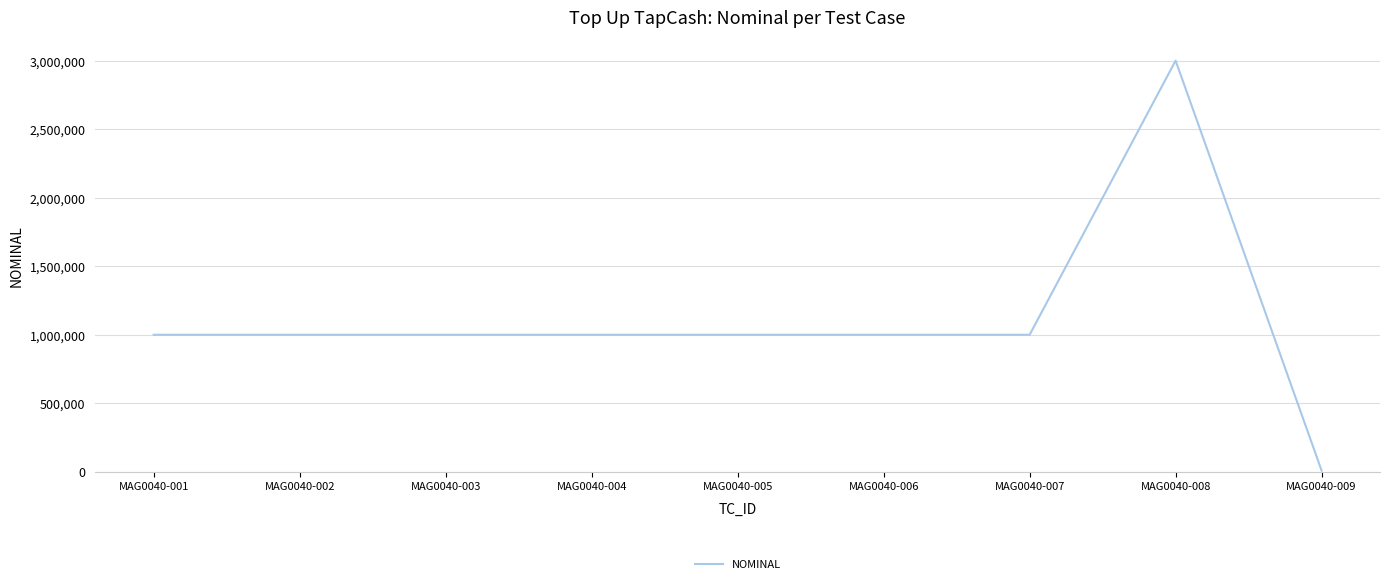

What is the difference between the maximum and minimum values?

2991000